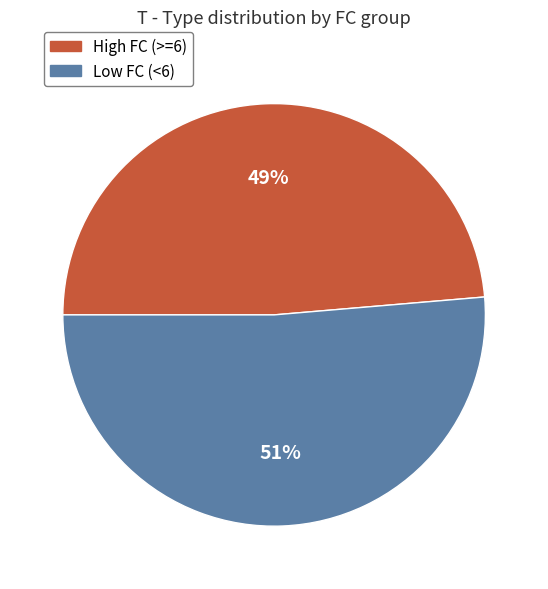

To the nearest percent, what is the average slice percentage?

50%